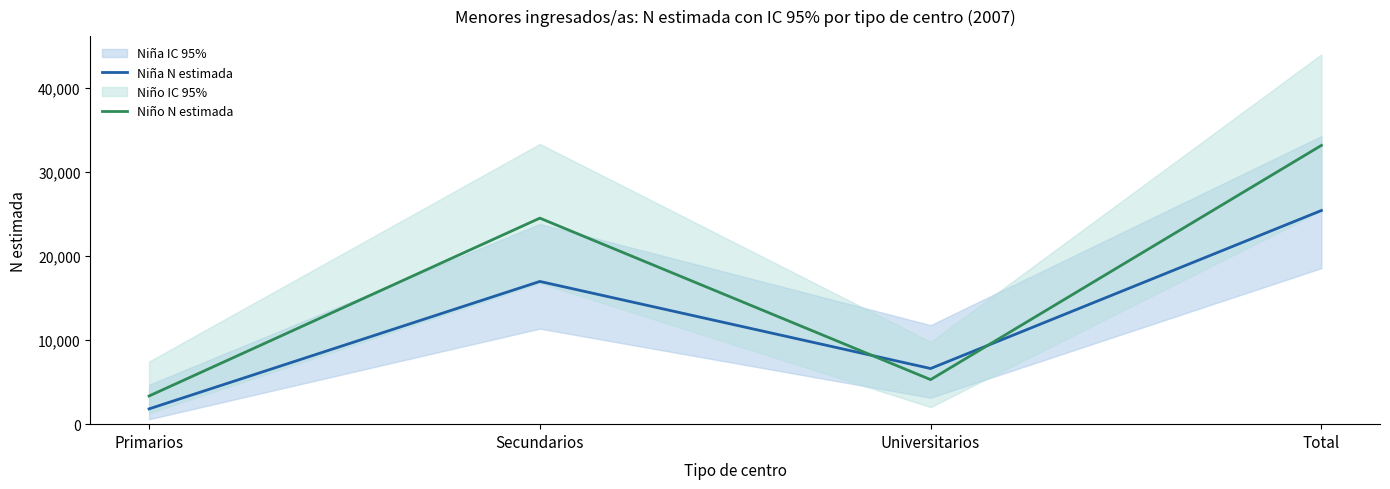

How many categories are shown in the chart?

4